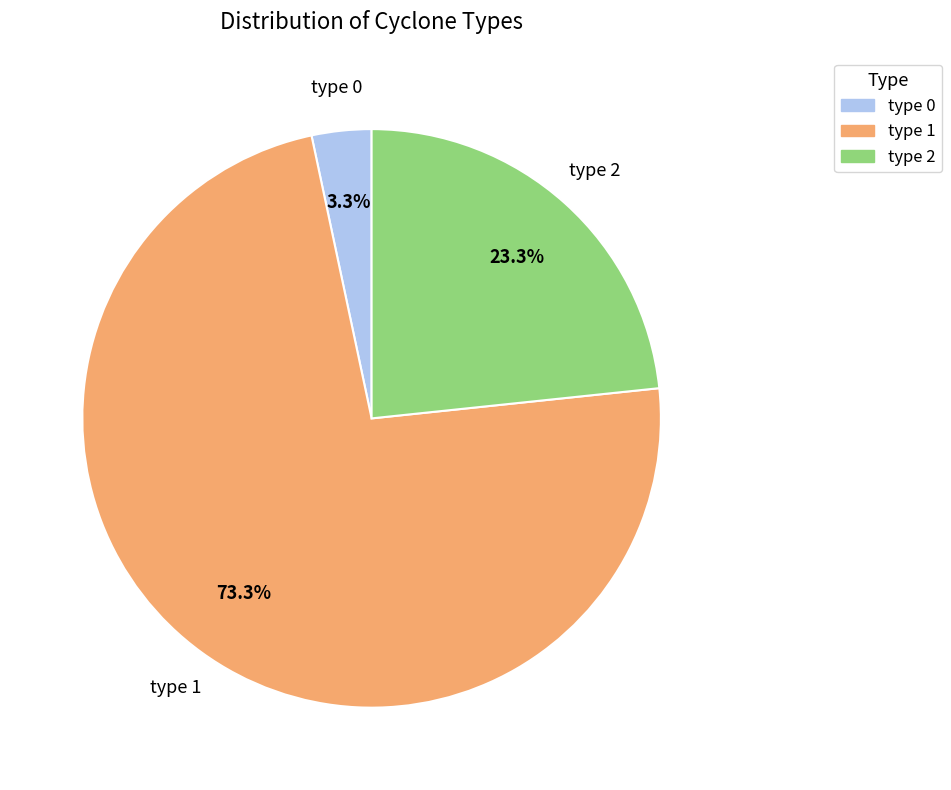

Do type 2 and type 1 together represent more than half of the pie?

Yes